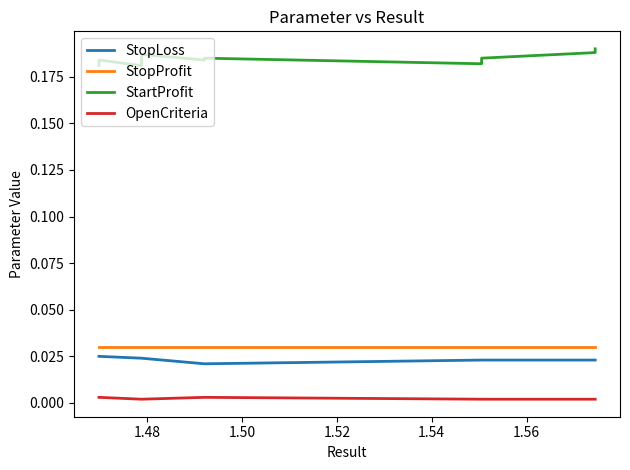

How many lines are shown in the chart?

4